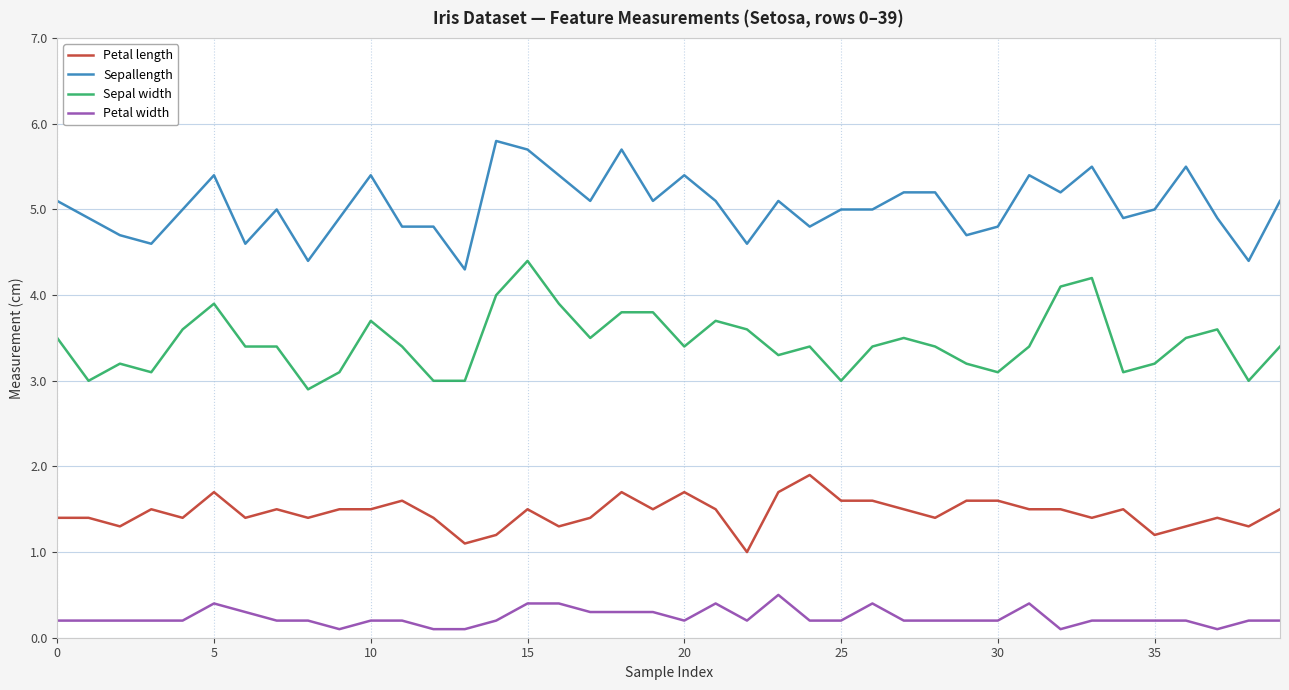

List the series in order of their peak value, lowest first.

Petal width, Petal length, Sepal width, Sepallength